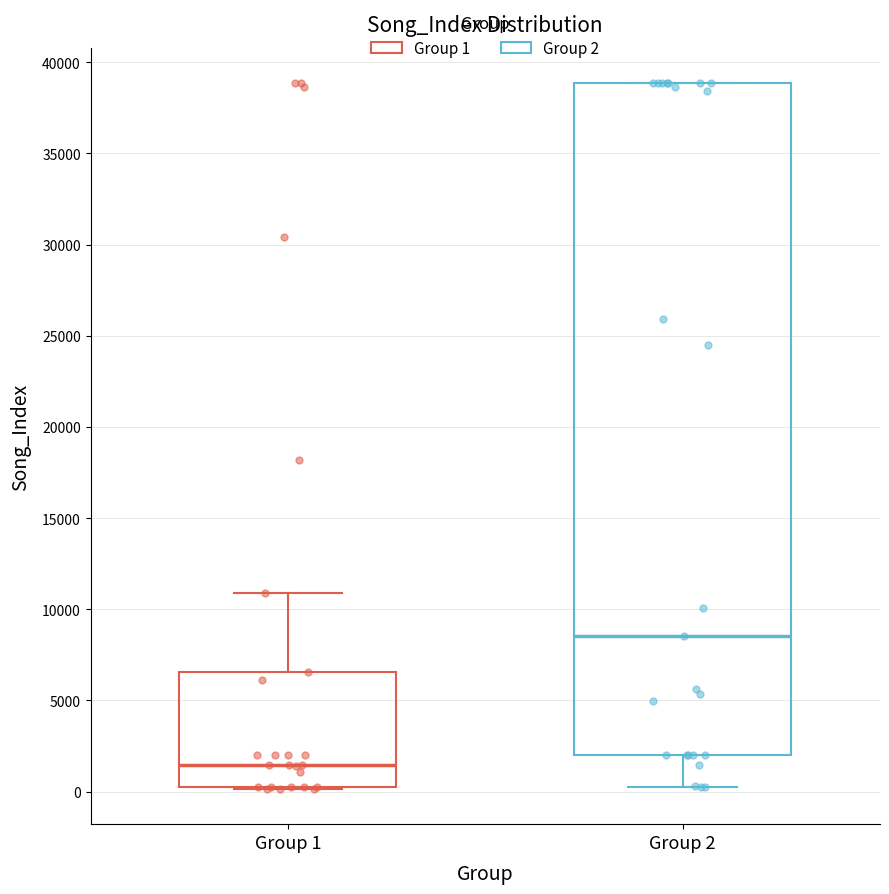

Comparing the boxes themselves (not the whiskers), which one is the tallest?

Group 2